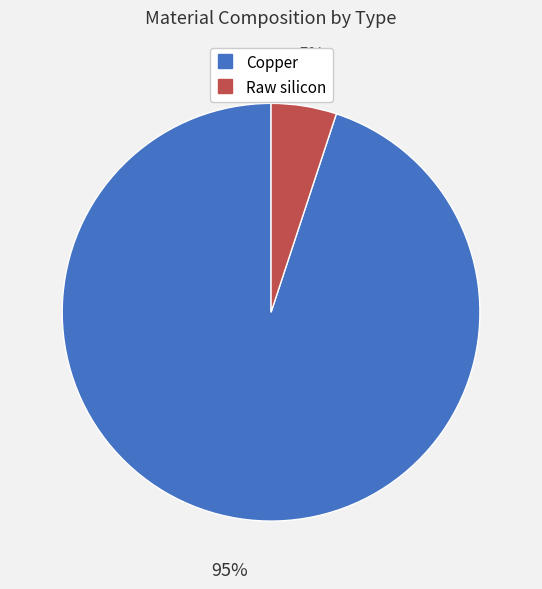

To the nearest percent, what percentage of the pie is Copper?

95%